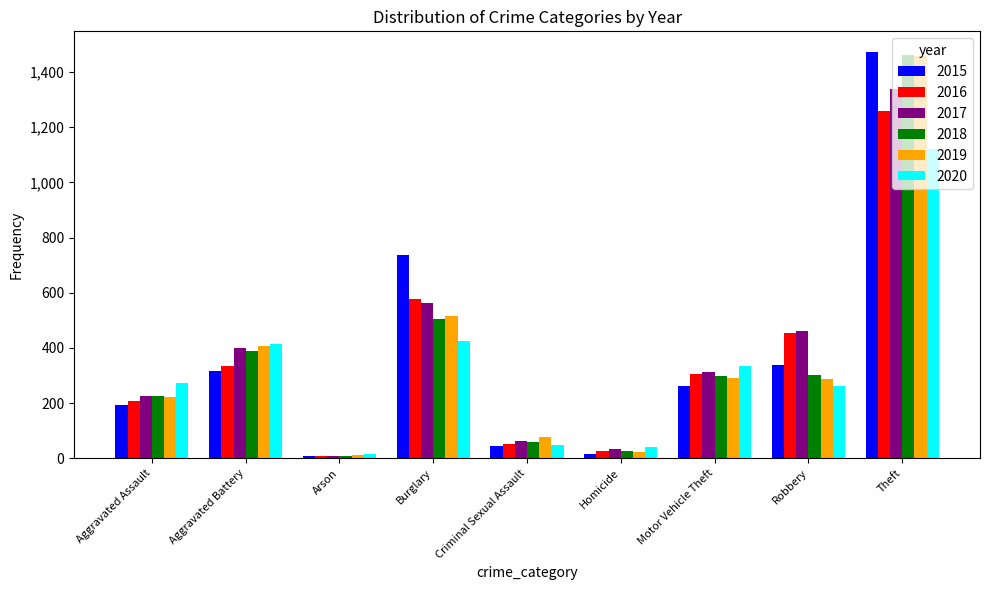

The 2016 series shows 336 at Aggravated Battery. True or false?

True